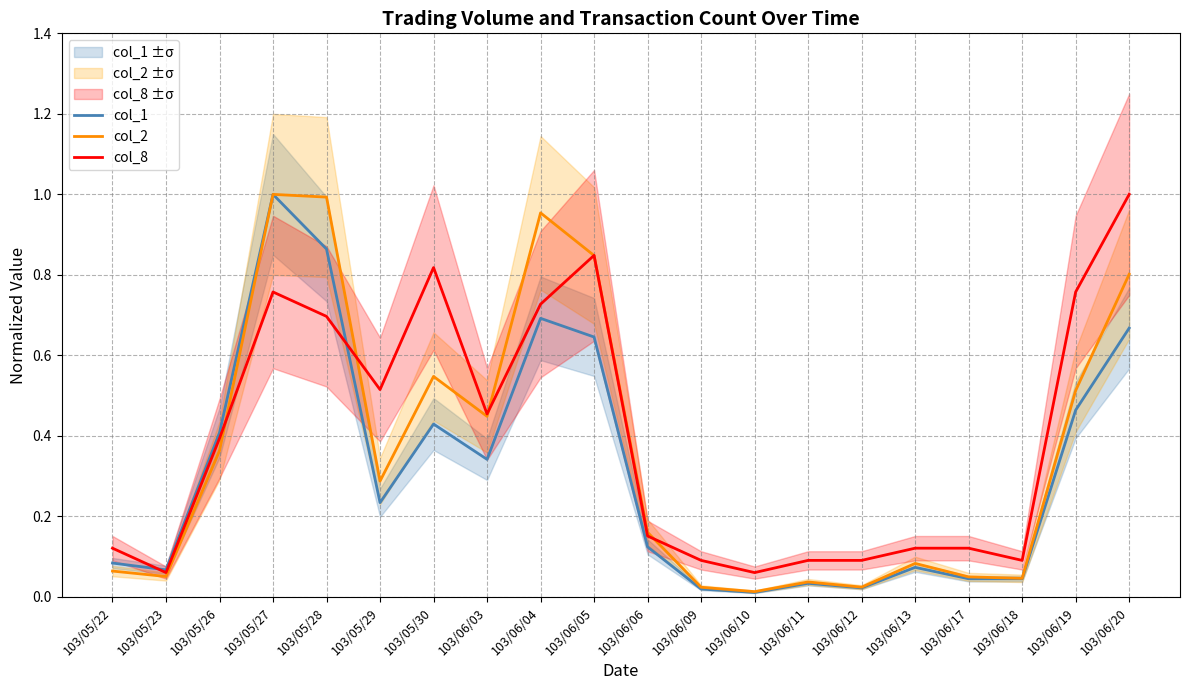

What is the sum of the col_1 values at 103/06/18 and 103/06/06?

0.2